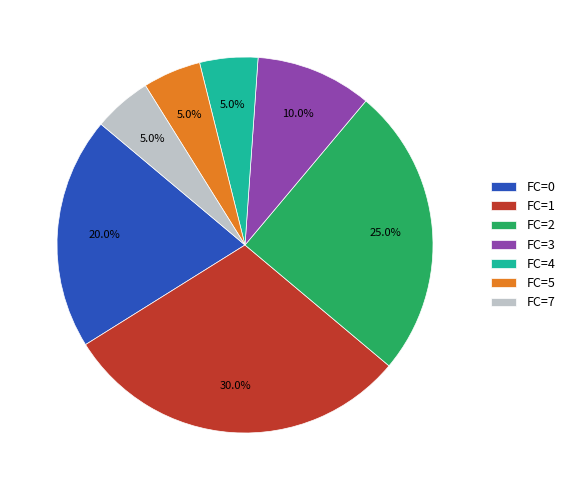

Between FC=1 and FC=2, which is larger?

FC=1